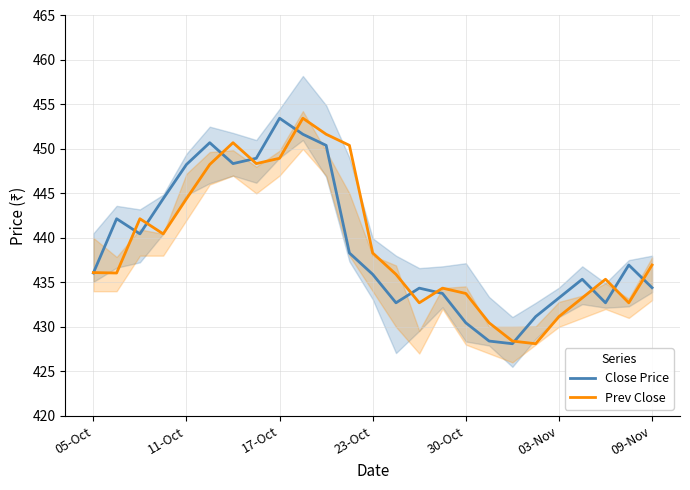

What is the lowest value of the Close Price series?

428.1